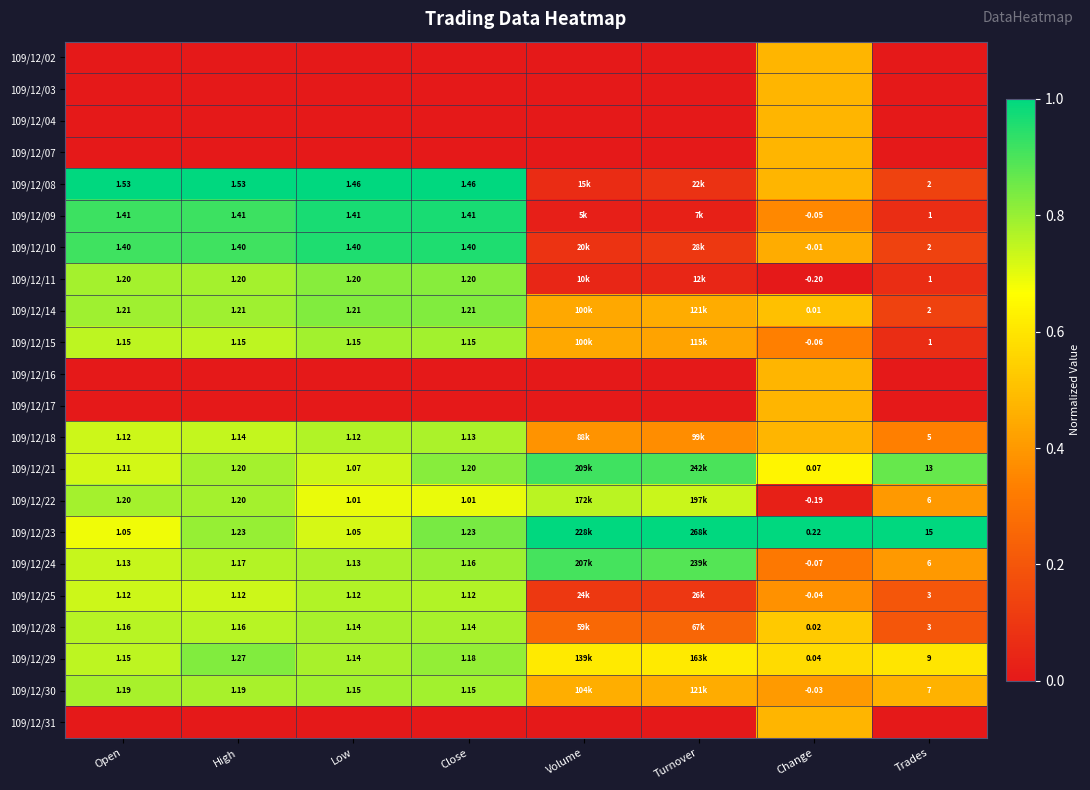

Rank the series by their maximum value, from lowest to highest.

109/12/02, 109/12/03, 109/12/04, 109/12/07, 109/12/16, 109/12/17, 109/12/31, 109/12/25, 109/12/18, 109/12/28, 109/12/22, 109/12/15, 109/12/30, 109/12/11, 109/12/14, 109/12/29, 109/12/24, 109/12/21, 109/12/10, 109/12/09, 109/12/08, 109/12/23